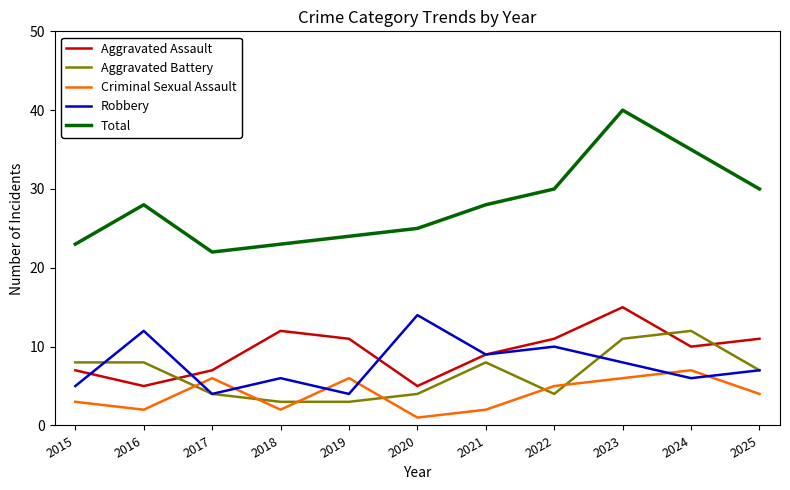

The Aggravated Assault series shows 9 at 2021. True or false?

True